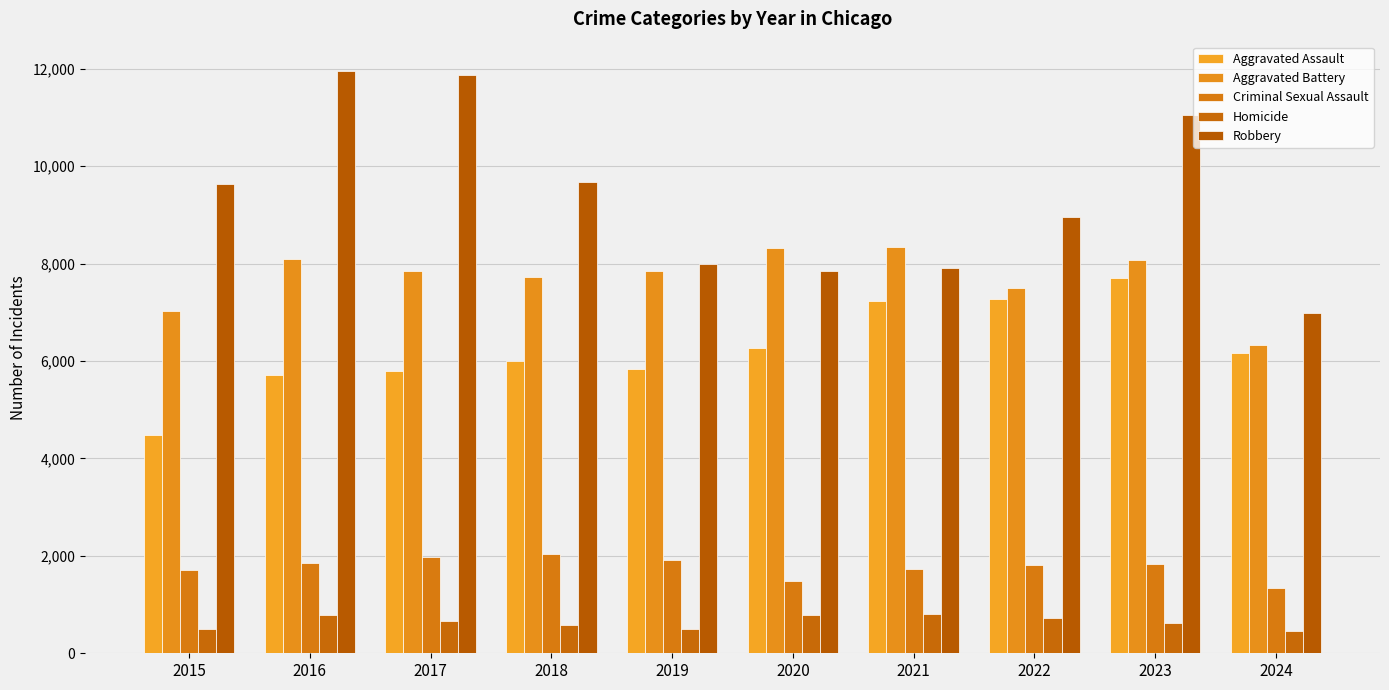

What is the average value of the Criminal Sexual Assault series?

1768